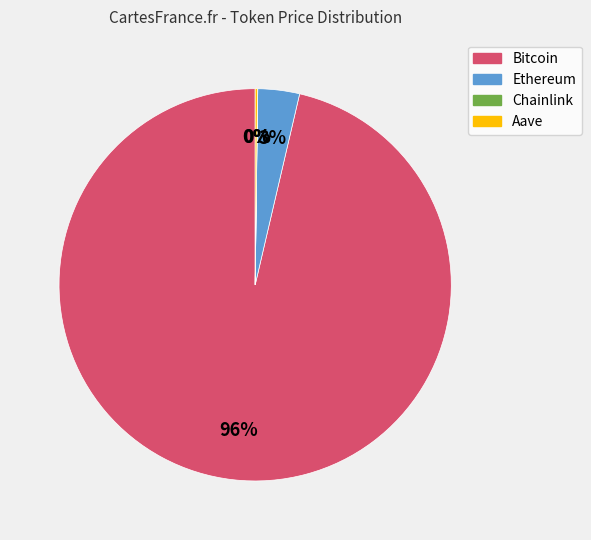

Is there any slice that represents more than half of the pie?

Yes